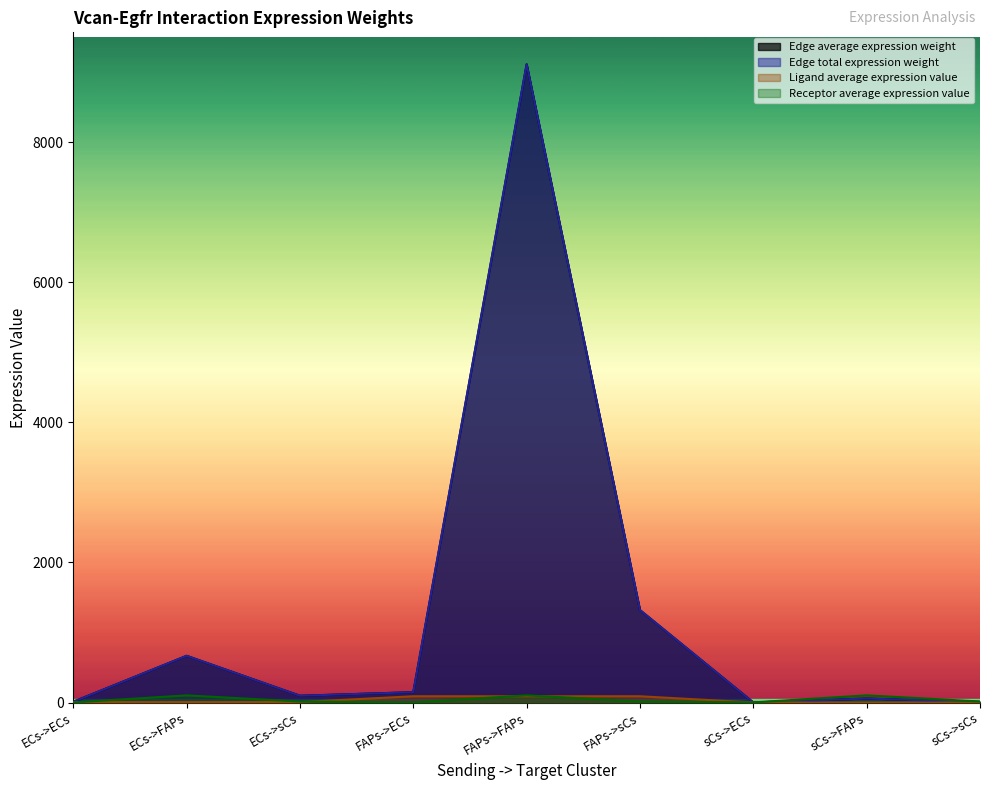

True or false: Edge total expression weight and Edge average expression weight cross at least once.

False